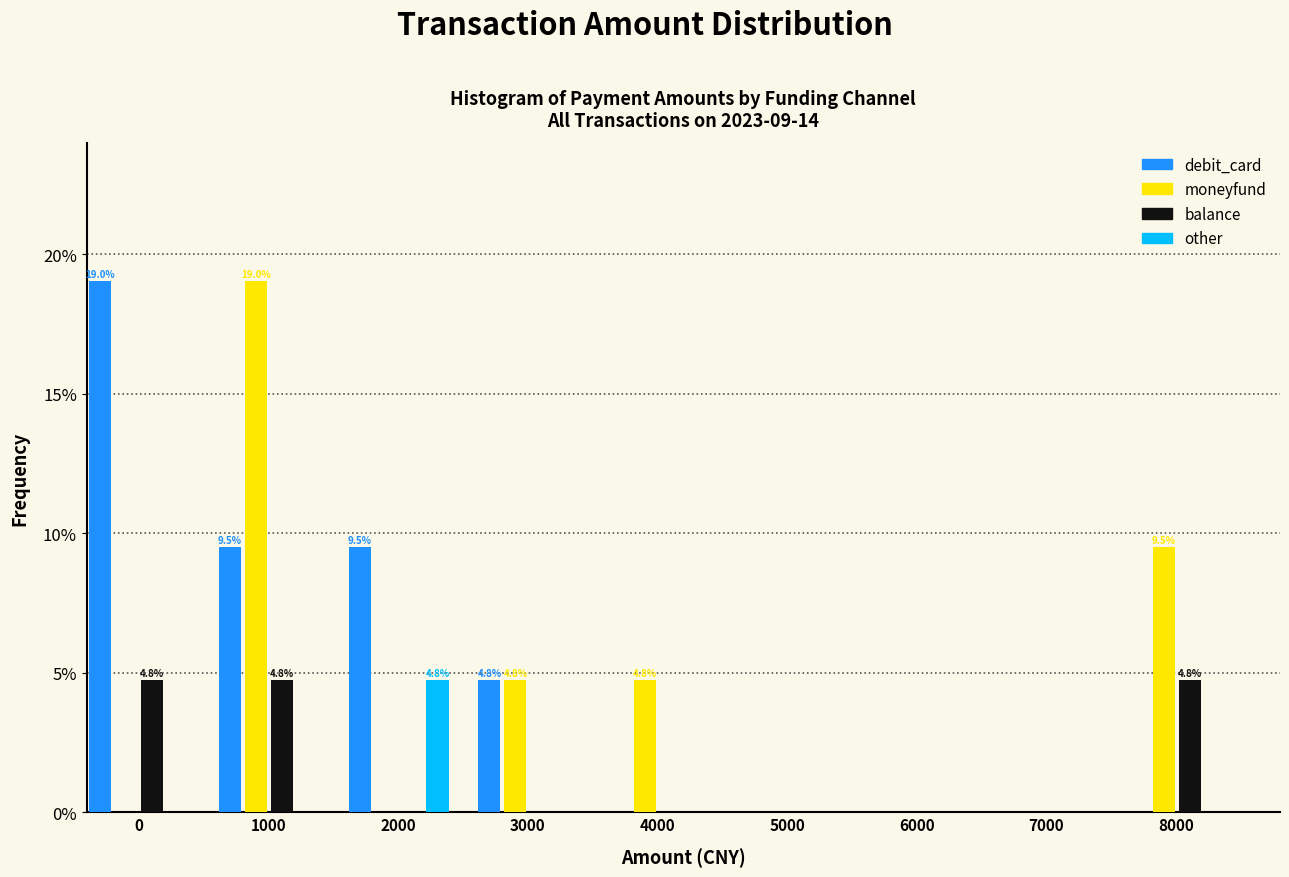

True or false: other has a value of 0.0 at 3000.

True